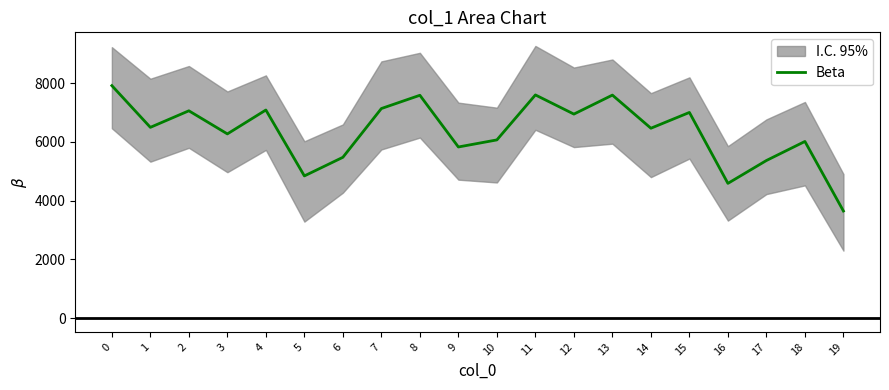

How many data points are less than 6495?

10